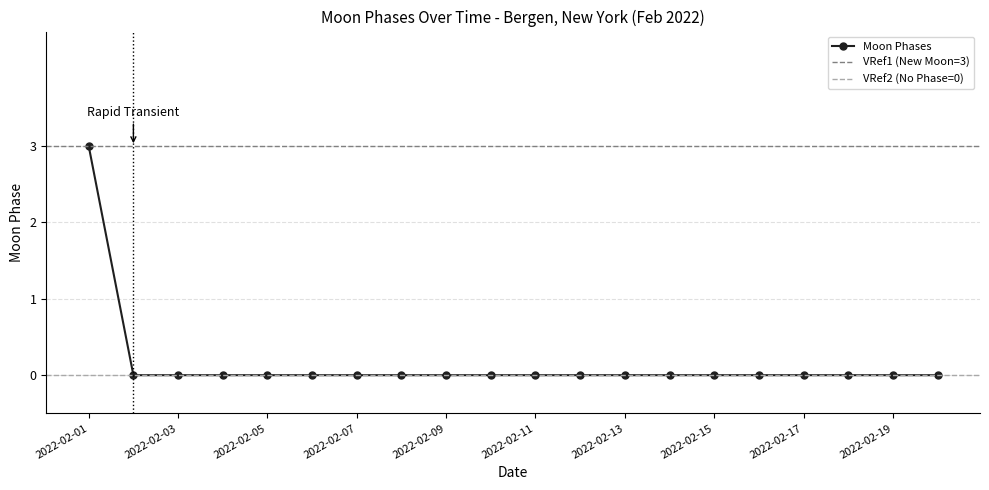

List the labels in order of value, smallest first.

2022-02-02, 2022-02-03, 2022-02-04, 2022-02-05, 2022-02-06, 2022-02-07, 2022-02-08, 2022-02-09, 2022-02-10, 2022-02-11, 2022-02-12, 2022-02-13, 2022-02-14, 2022-02-15, 2022-02-16, 2022-02-17, 2022-02-18, 2022-02-19, 2022-02-20, 2022-02-01